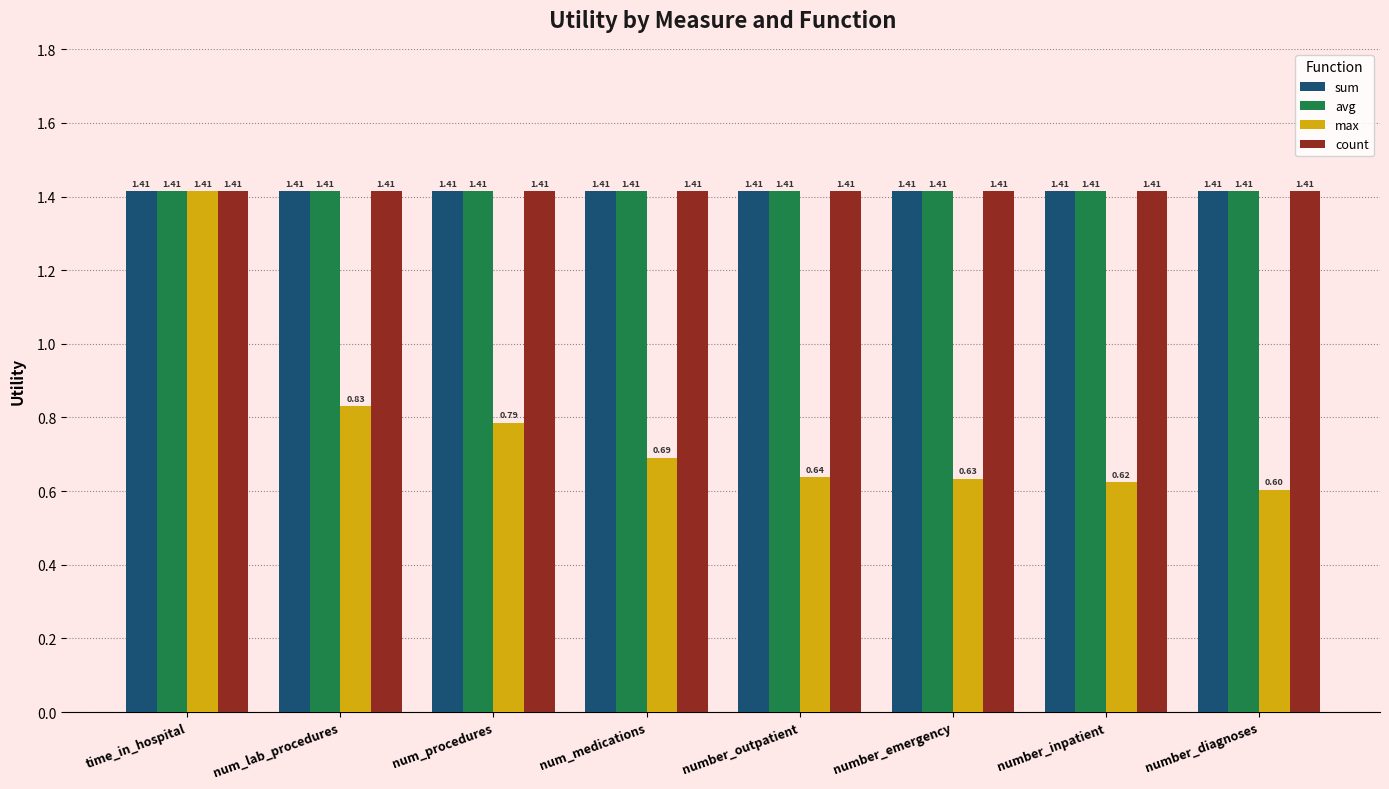

How many data points does each series have?

8